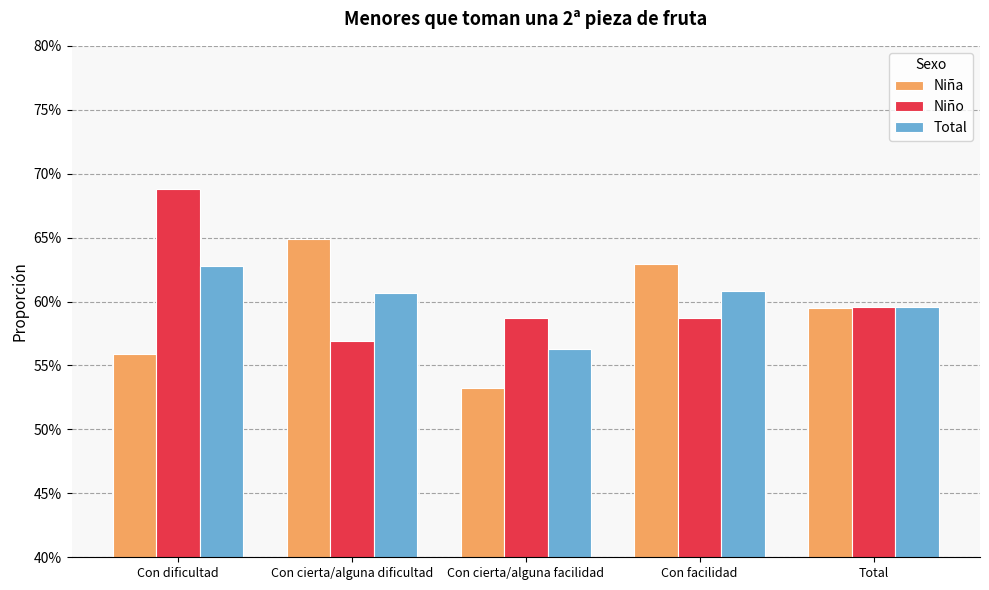

How many Niño values are between 0 and 1?

5